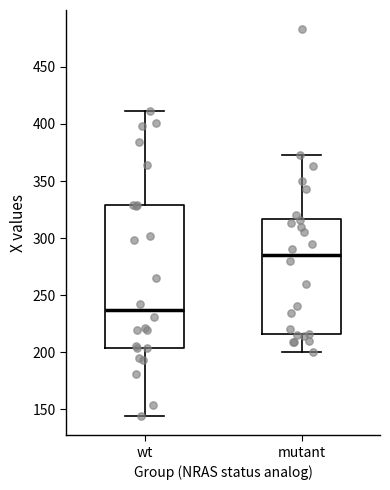

Reading left to right, read every box against the y-axis: the position of its median line, the range the box covers, and the ends of its whiskers. The values are not printed on the chart, so give them approximately, as read against the axis.

wt: median 235, box 205 to 330, whiskers 145 to 410
mutant: median 285, box 215 to 315, whiskers 200 to 375